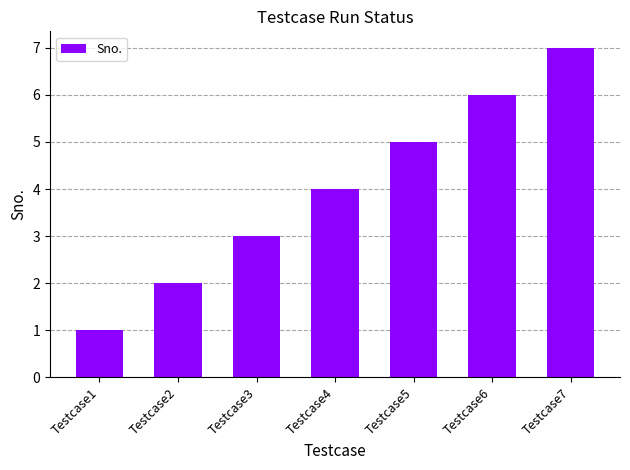

How many data points does each series have?

7